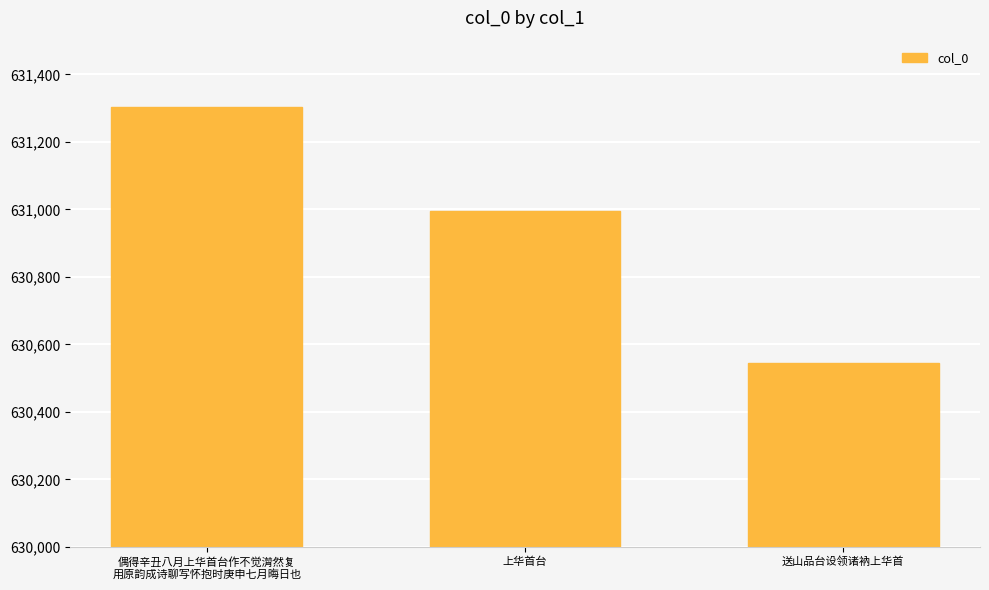

Reading right to left, transcribe all the data shown in this chart.

630546	630996	631303